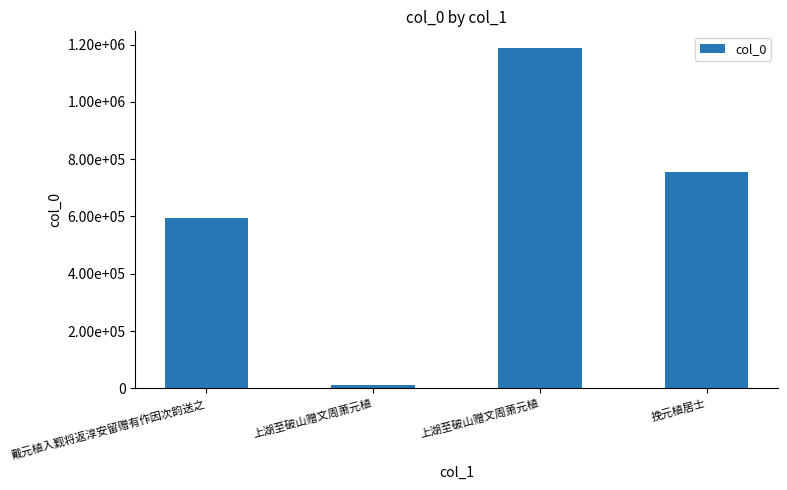

Which has a higher value, 上湖至破山赠文周萧元植 or 戴元植入觐将返淳安留赠有作因次韵送之?

上湖至破山赠文周萧元植